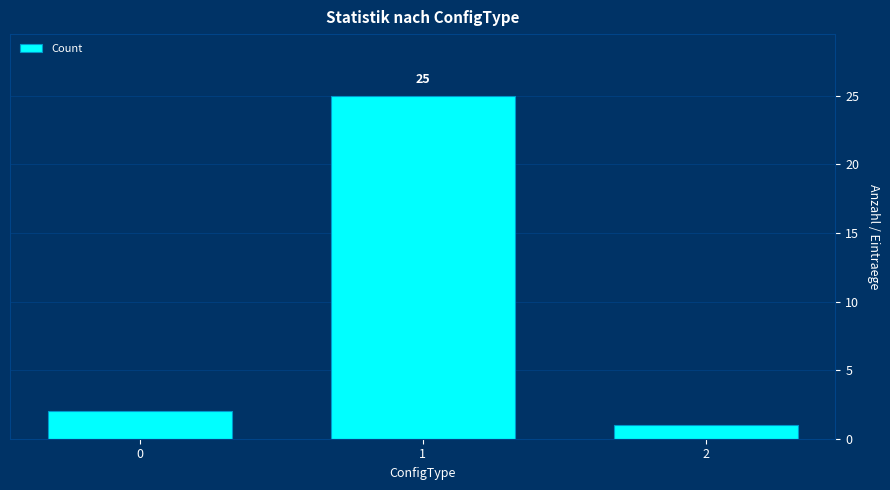

How many bars are there in total?

3